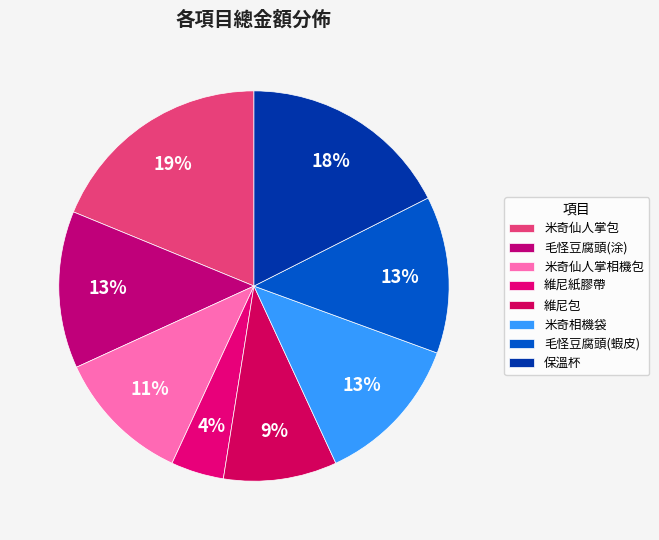

Does any single category account for the majority?

No